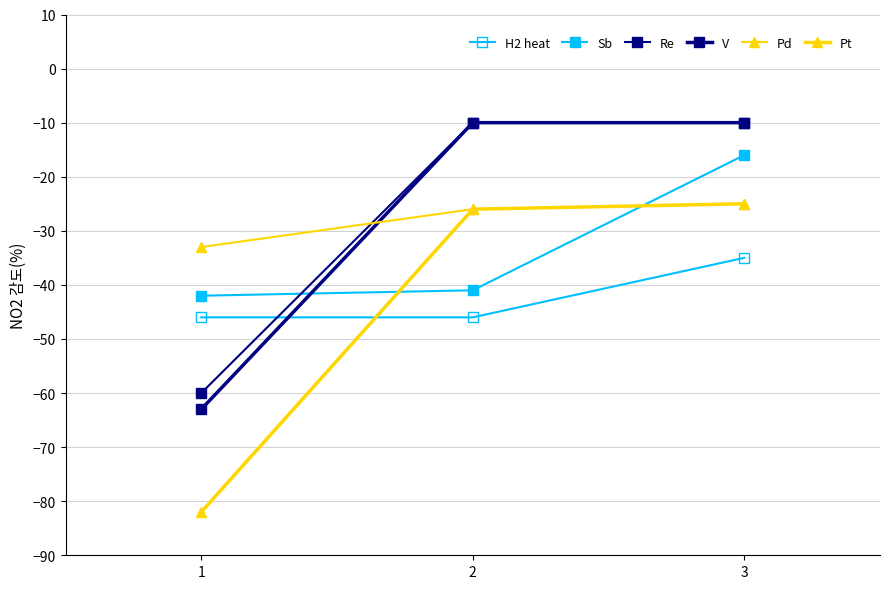

How many lines are shown in the chart?

6